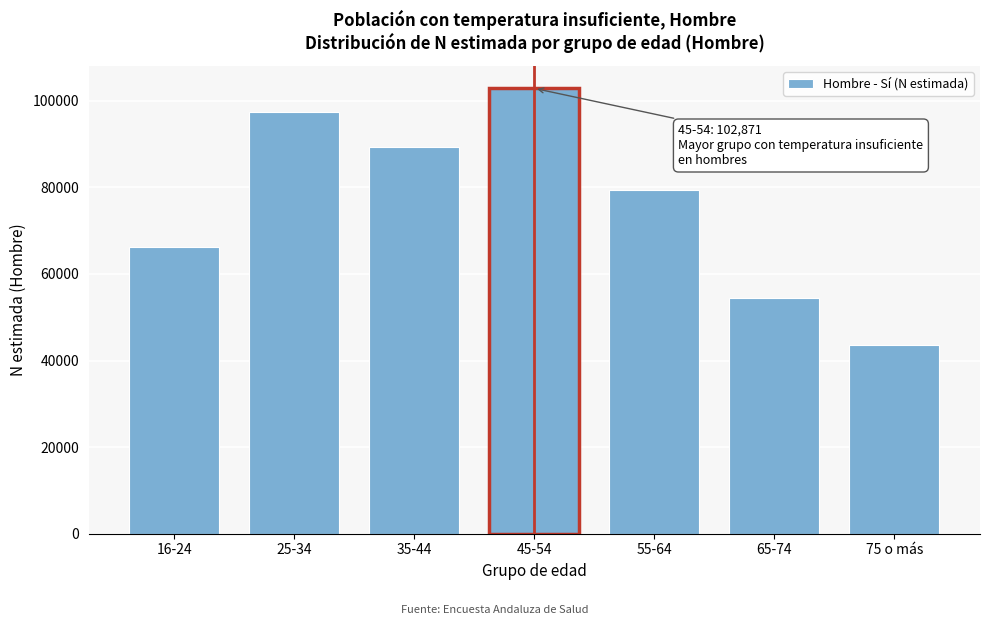

Reading right to left, what are all the values shown in this chart?

75 o más=43568	65-74=54558	55-64=79491	45-54=102871	35-44=89371	25-34=97375	16-24=66337